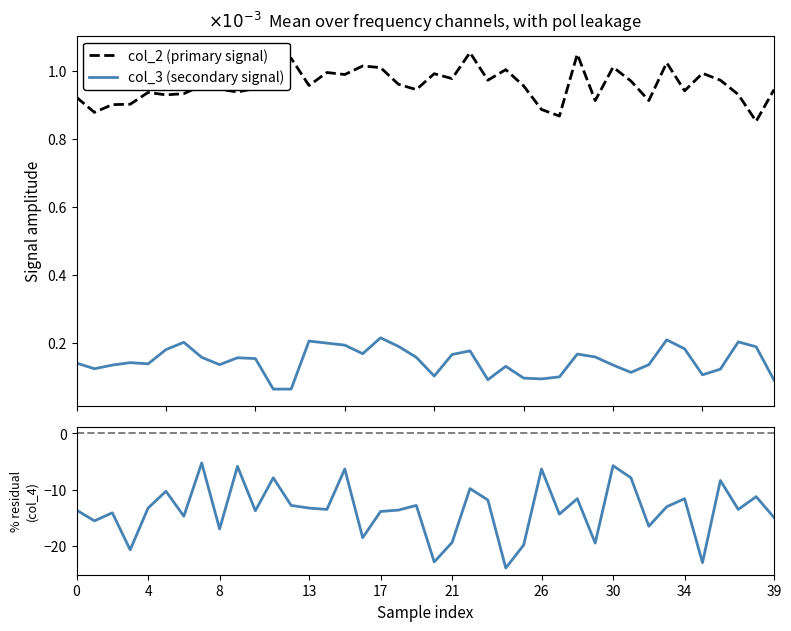

True or false: col_3 (secondary signal) and col_4 residual (%) cross at least once.

False